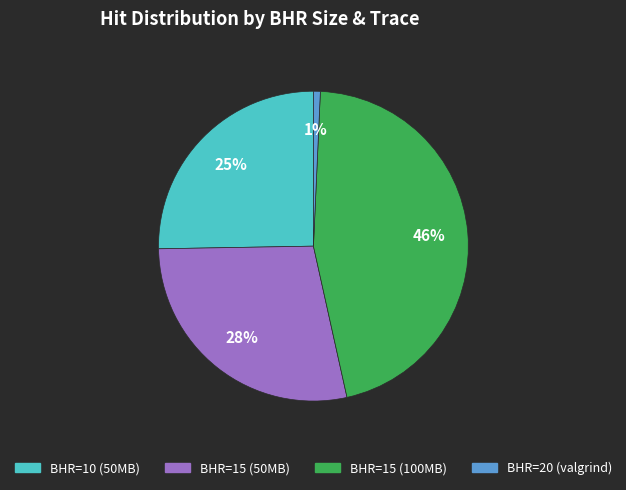

True or false: BHR=10 (50MB) accounts for 15% of the total.

False